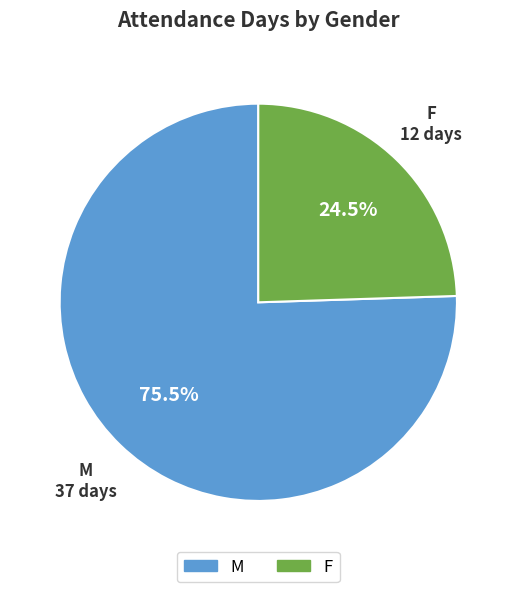

Is there any slice that represents more than half of the pie?

Yes